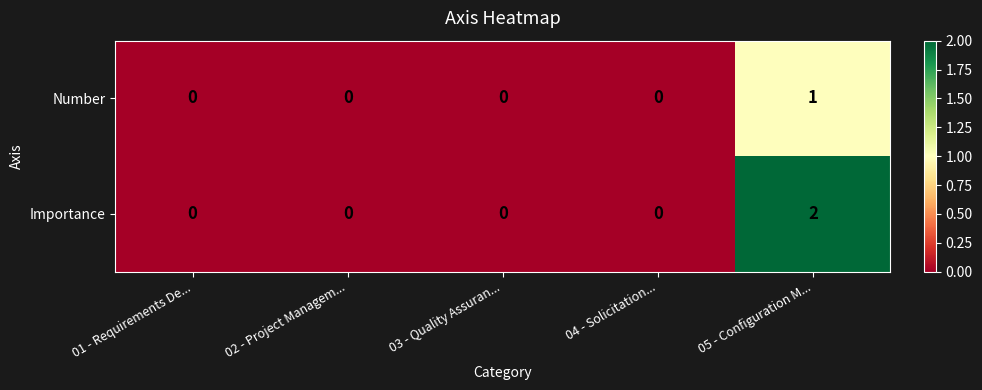

At which label does Importance reach its peak?

05 - Configuration M...